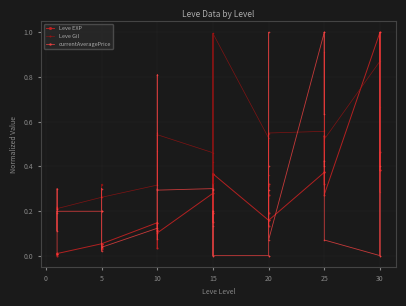

Rank the series by their average value, from lowest to highest.

Leve EXP, currentAveragePrice, Leve Gil